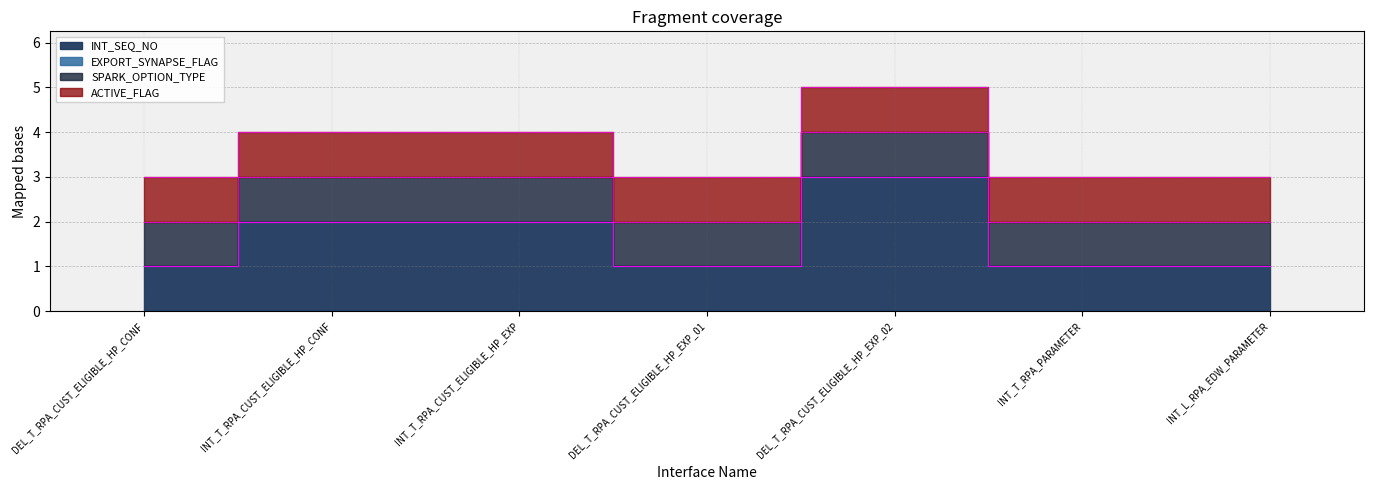

At how many categories does at least one series exceed 2?

1